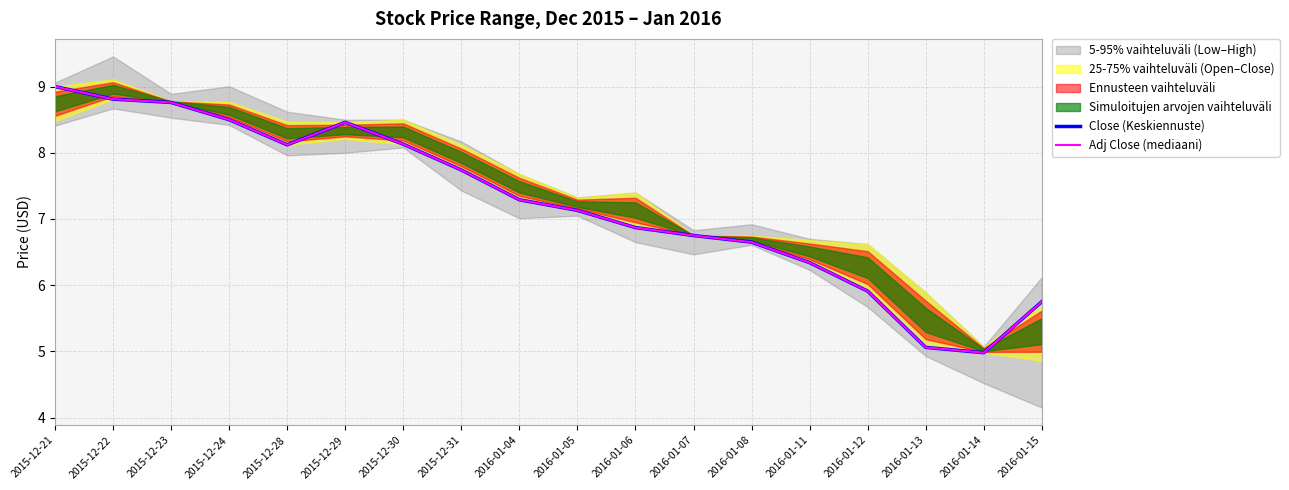

What is the total value across all series at 2015-12-30?

16.3